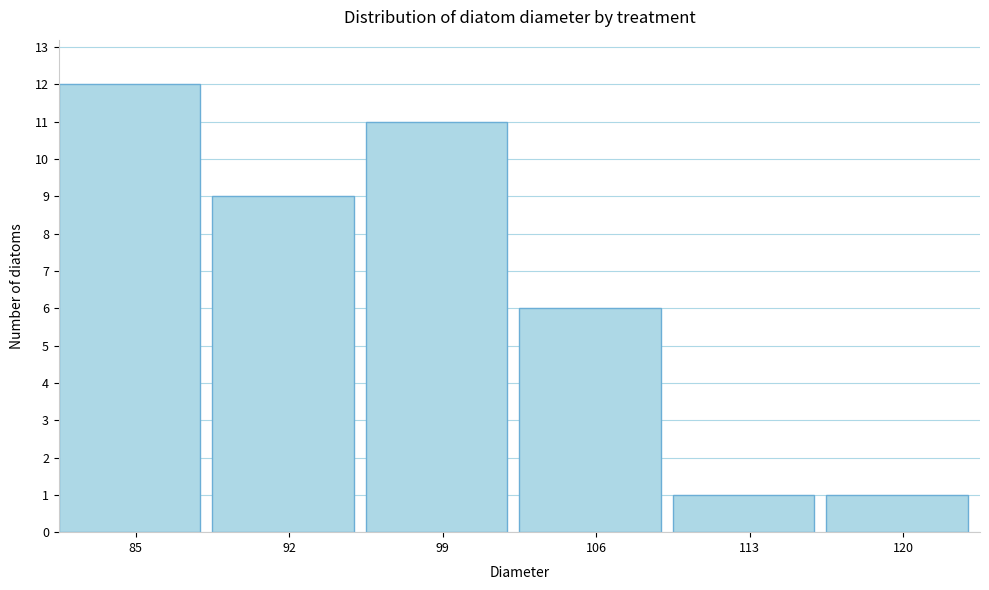

Reading right to left, what are all the values shown in this chart?

1	1	6	11	9	12